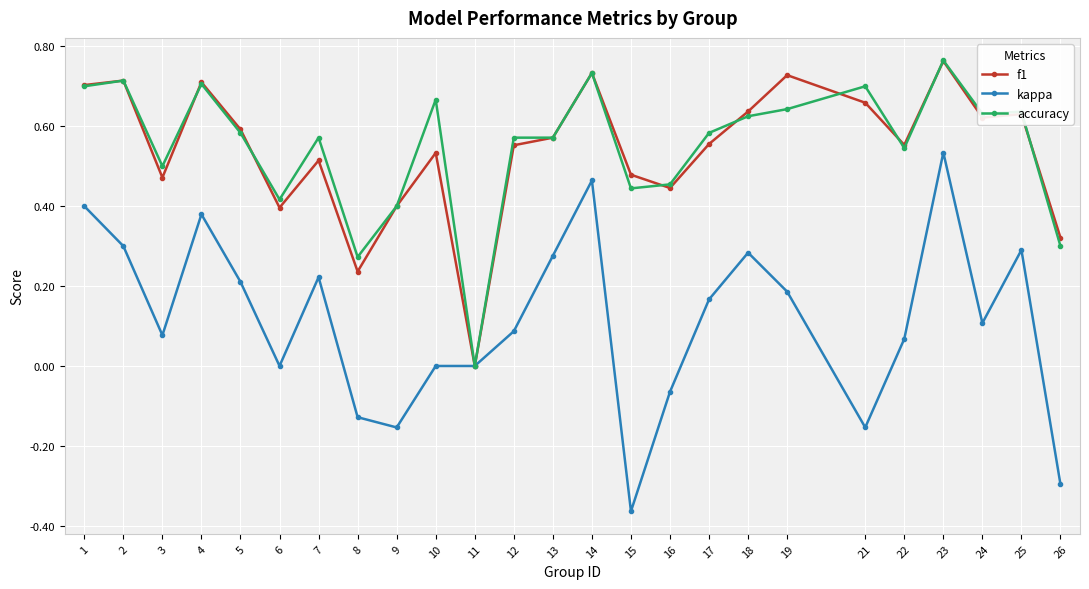

How many positive values does the f1 series have?

24